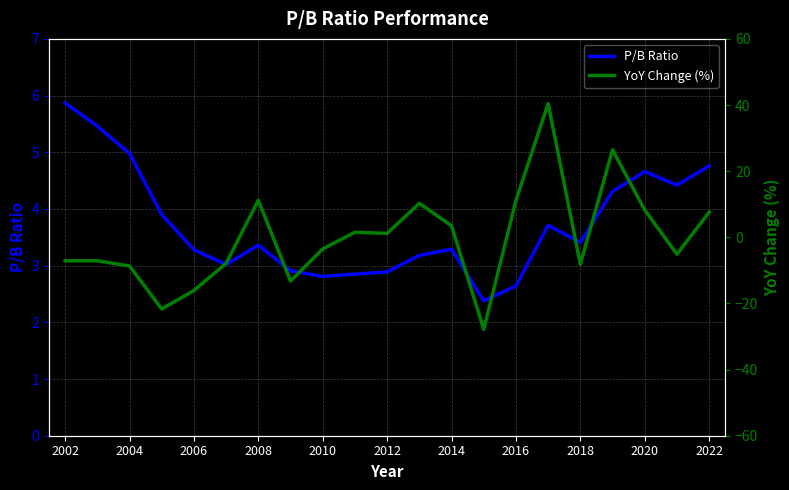

What is the minimum value for P/B Ratio?

2.4